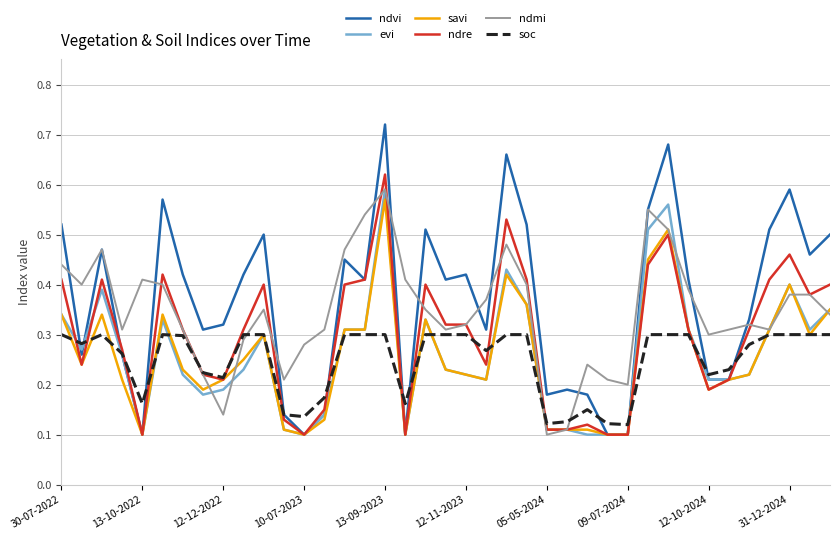

Which series has the widest spread of values?

ndvi